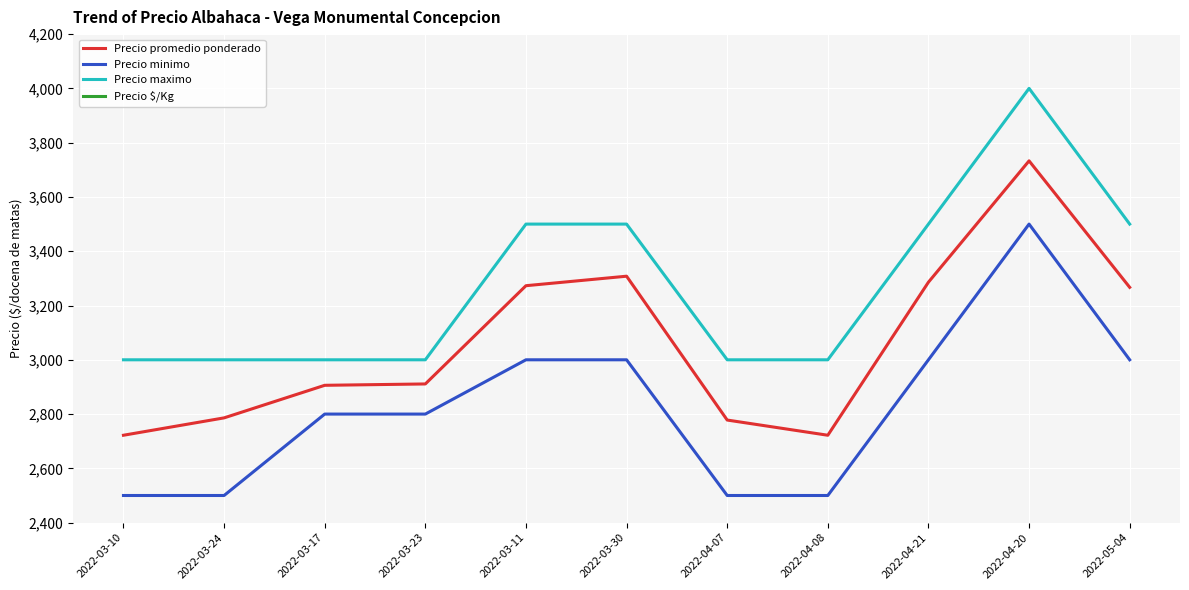

Reading left to right, list all the values displayed in this chart.

Precio promedio ponderado: 2022-03-10=2722	2022-03-24=2786	2022-03-17=2906	2022-03-23=2911	2022-03-11=3273	2022-03-30=3308	2022-04-07=2778	2022-04-08=2722	2022-04-21=3286	2022-04-20=3733	2022-05-04=3267
Precio minimo: 2022-03-10=2500	2022-03-24=2500	2022-03-17=2800	2022-03-23=2800	2022-03-11=3000	2022-03-30=3000	2022-04-07=2500	2022-04-08=2500	2022-04-21=3000	2022-04-20=3500	2022-05-04=3000
Precio maximo: 2022-03-10=3000	2022-03-24=3000	2022-03-17=3000	2022-03-23=3000	2022-03-11=3500	2022-03-30=3500	2022-04-07=3000	2022-04-08=3000	2022-04-21=3500	2022-04-20=4000	2022-05-04=3500
Precio $/Kg: 2022-03-10=454	2022-03-24=464	2022-03-17=484	2022-03-23=485	2022-03-11=546	2022-03-30=551	2022-04-07=463	2022-04-08=454	2022-04-21=548	2022-04-20=622	2022-05-04=544